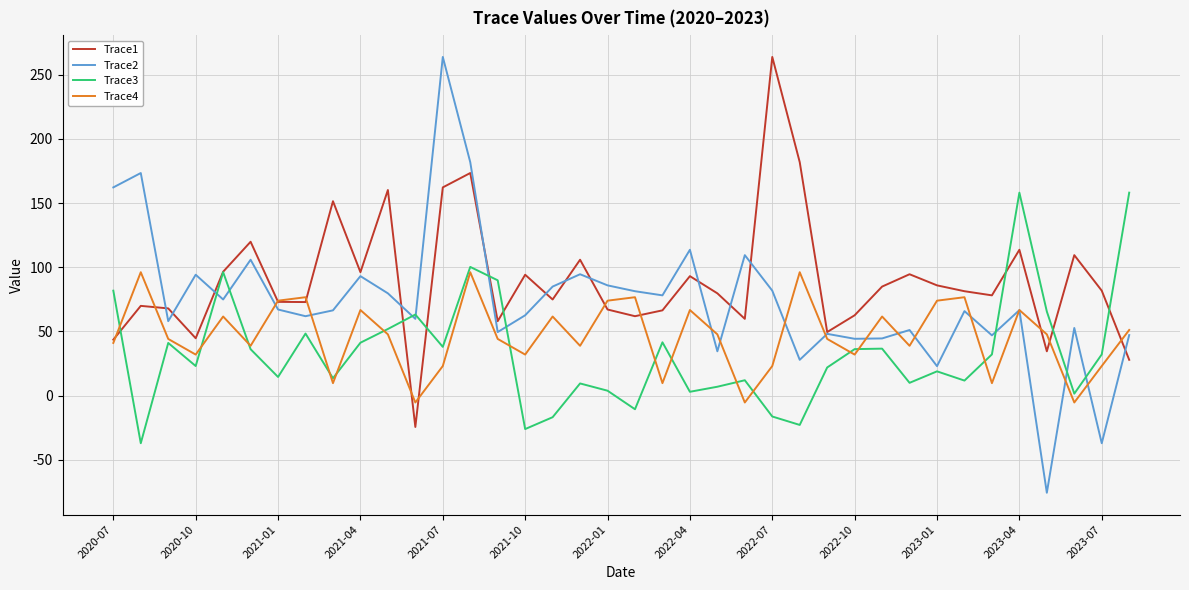

Which series has the largest total across all categories?

Trace1